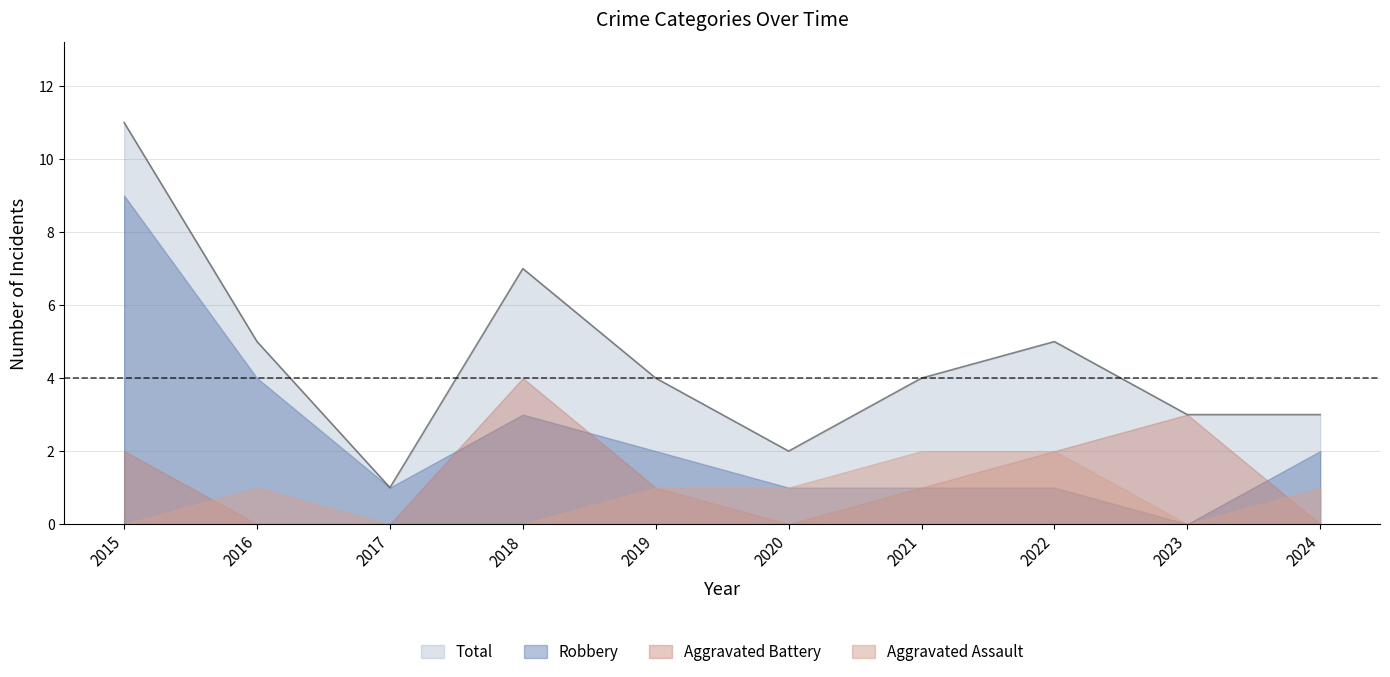

Is the value of Aggravated Assault at 2022 greater than the value of Aggravated Battery at 2016?

Yes